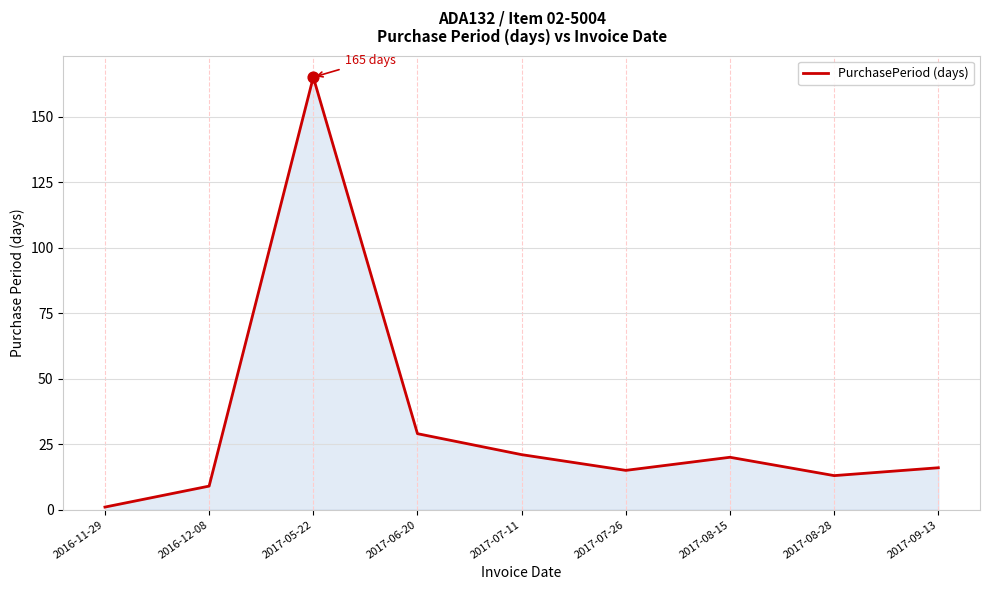

What is the change in value from 2016-12-08 to 2017-09-13?

+7